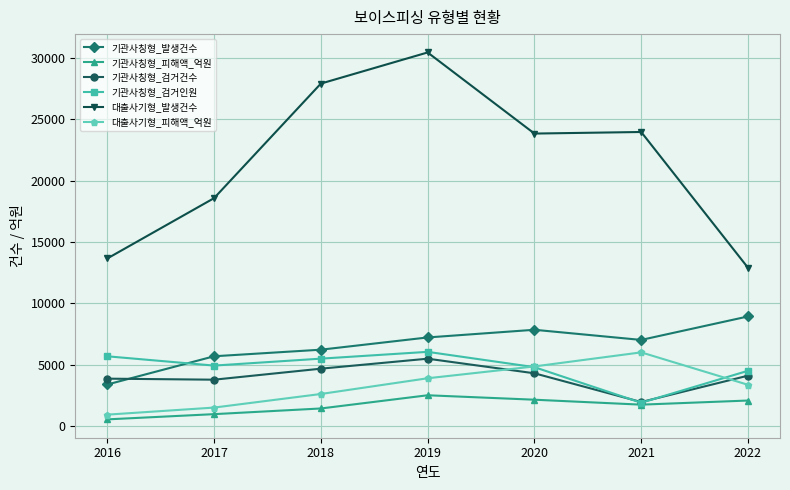

Which label corresponds to the largest value in the chart?

2019